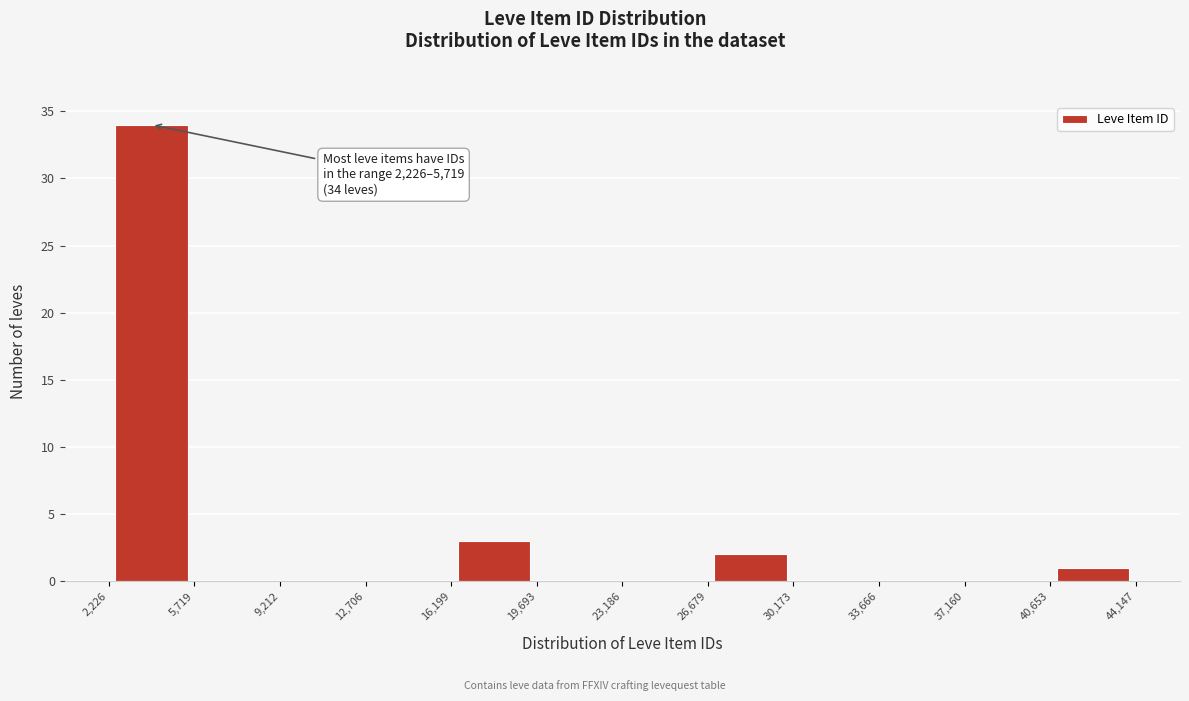

Over which range of the x-axis is the bar tallest?

2,226 to 5,719